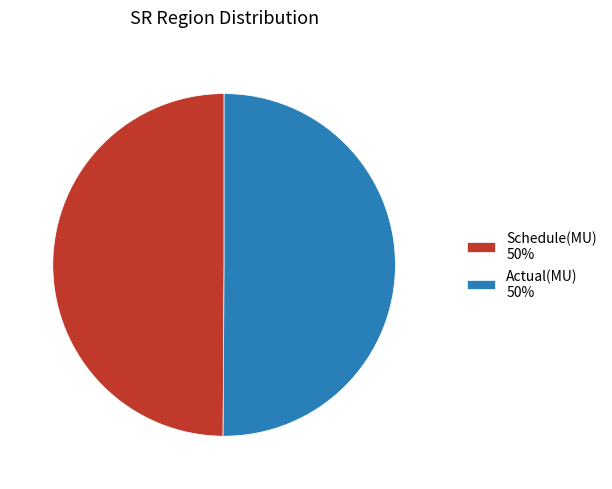

Is it true that Actual(MU) 50% is 64% of the pie?

False